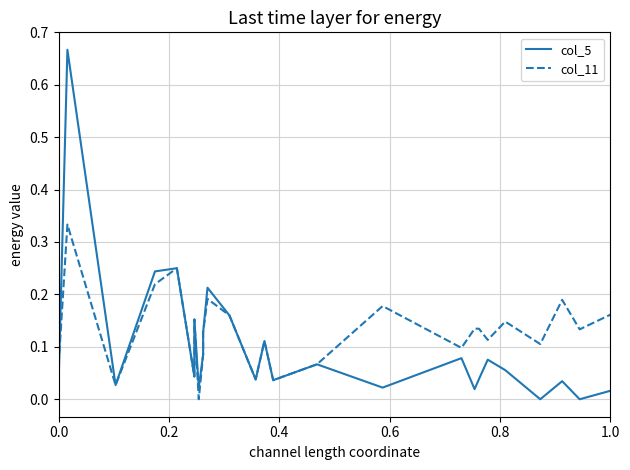

Count the number of data series in this chart.

2